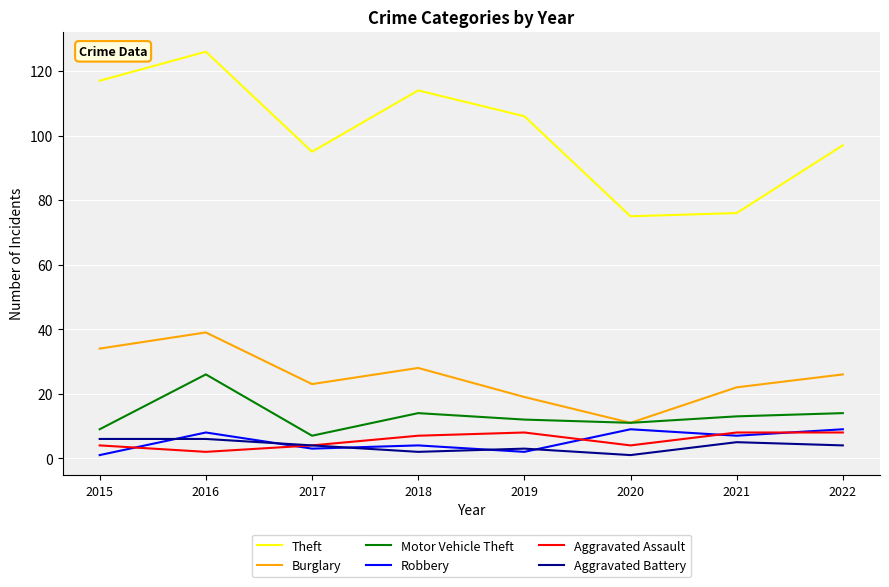

Between which two adjacent categories do Aggravated Assault and Robbery first intersect?

2015 and 2016